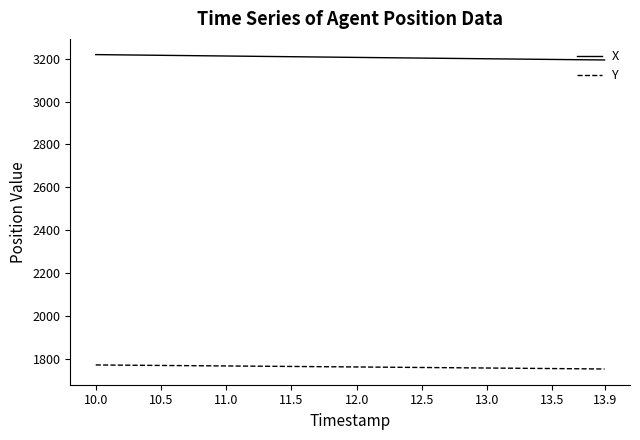

Which series has the largest total across all categories?

X